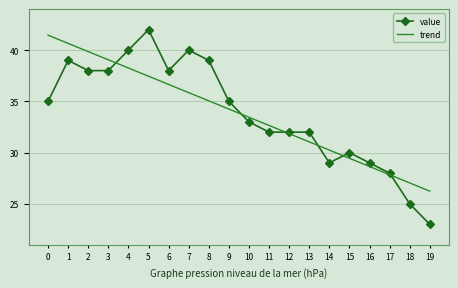

At 11, list the series in order from smallest to largest.

value, trend